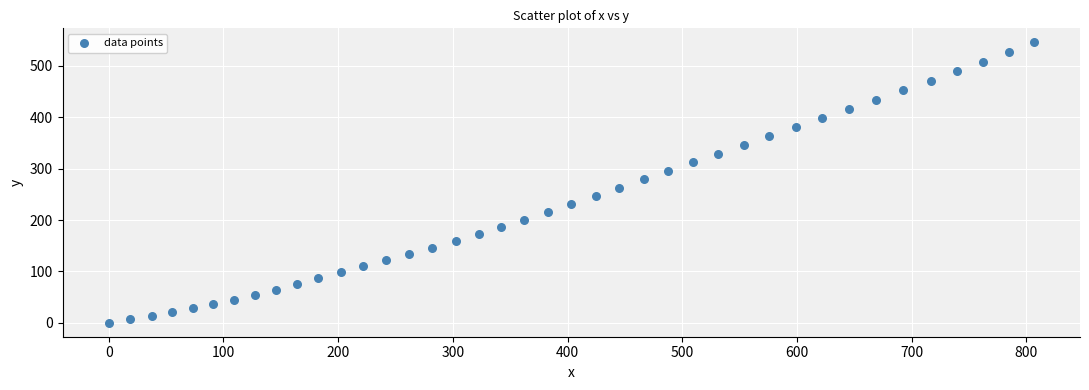

What is the range of X values (max minus min)?

806.4